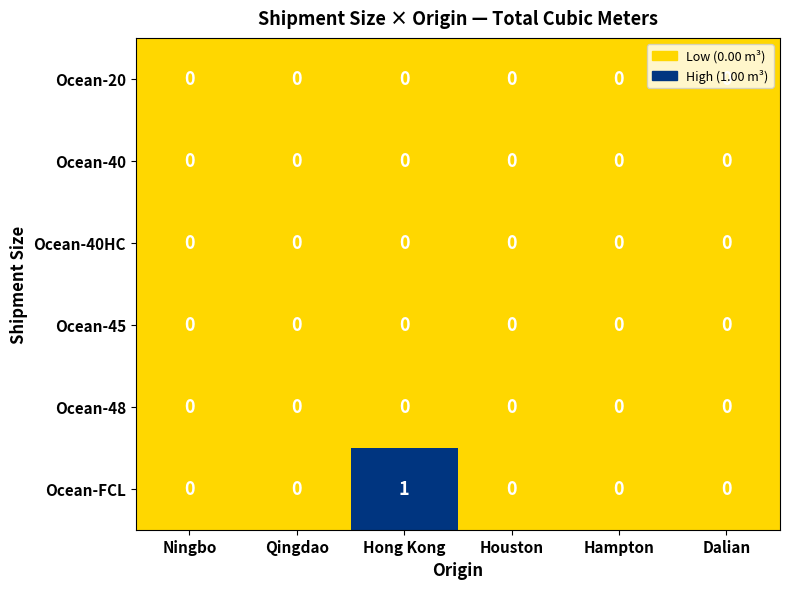

At which category does the chart reach its peak across all series?

Hong Kong